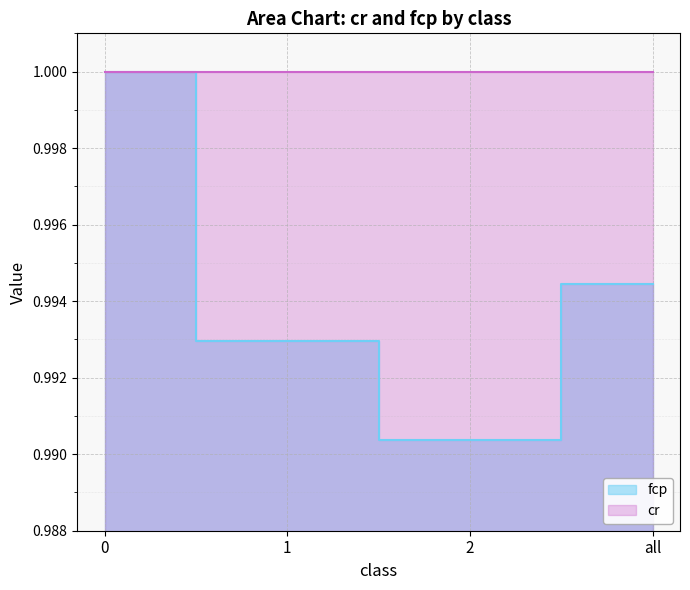

The value at 0 is 1.0. True or false?

True